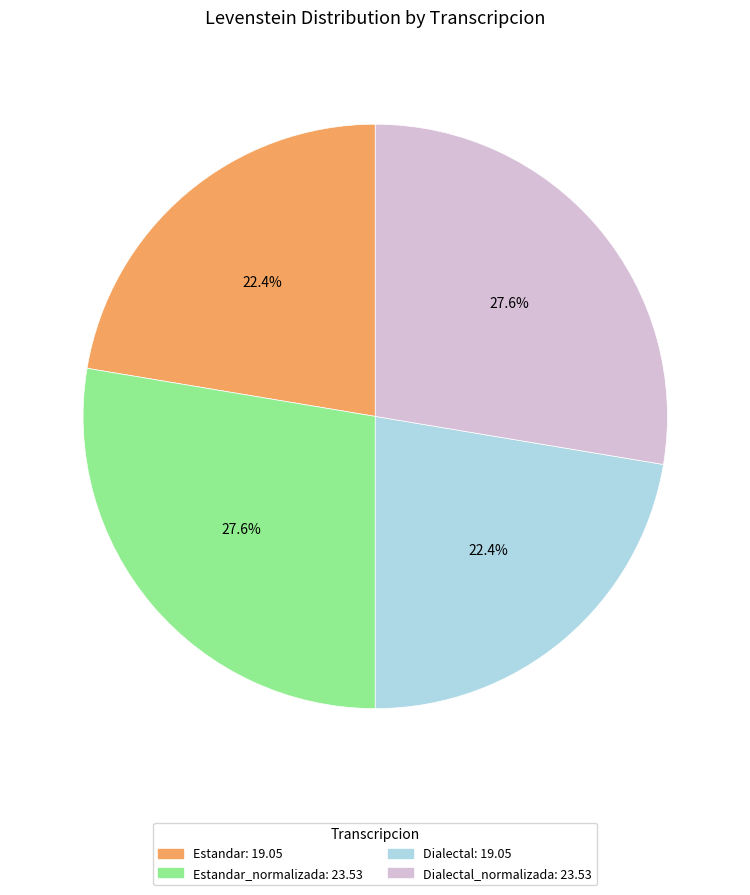

Is there any slice that represents more than half of the pie?

No